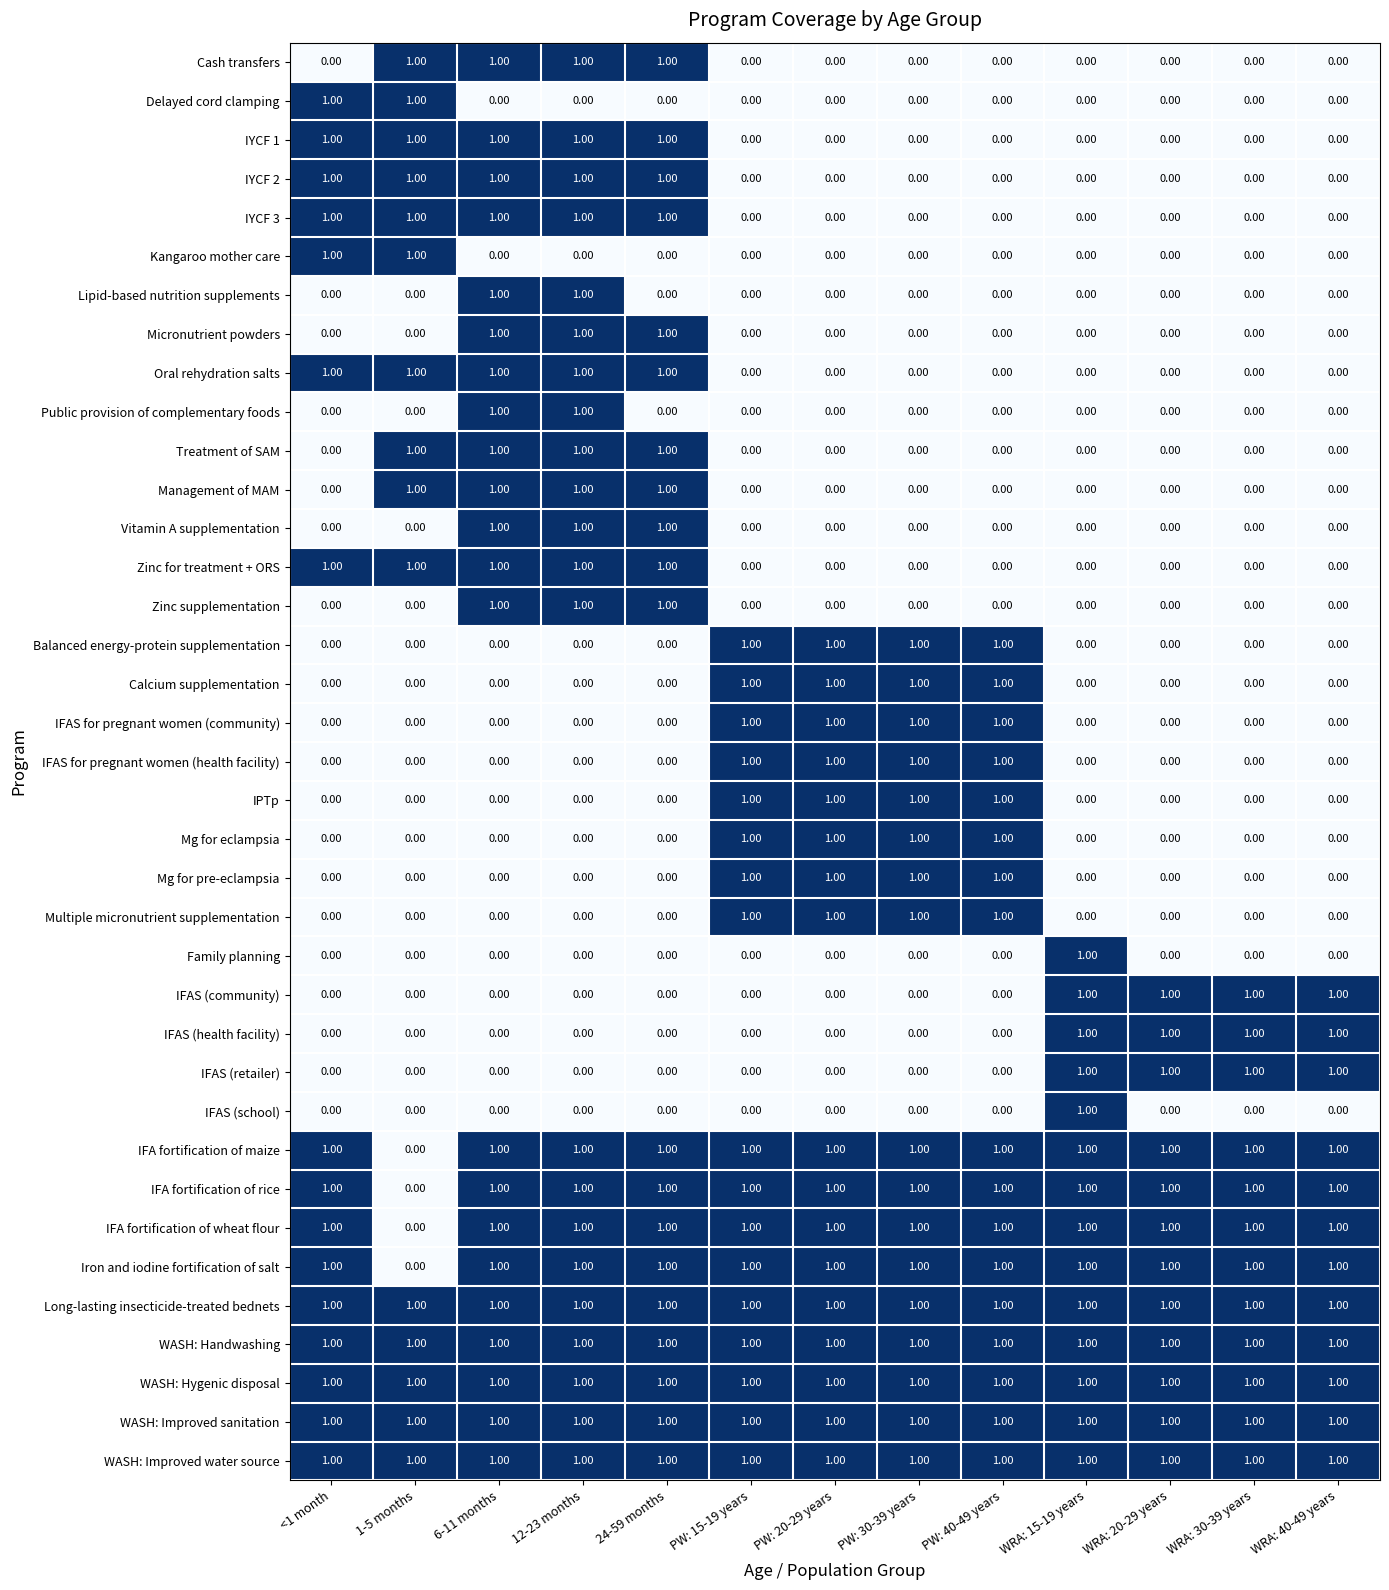

What is the sum of all WASH: Handwashing values?

13